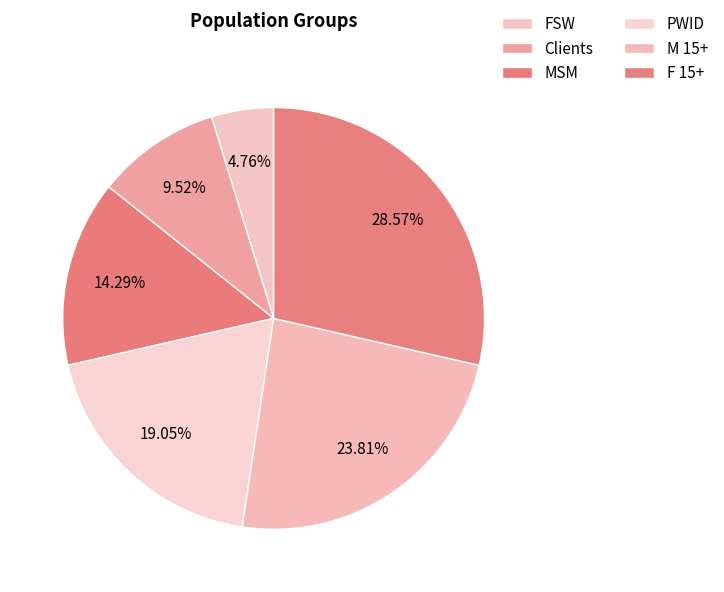

Count the number of slices in the pie.

6